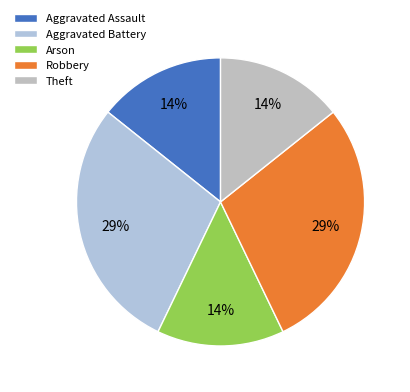

How many segments does this pie chart have?

5